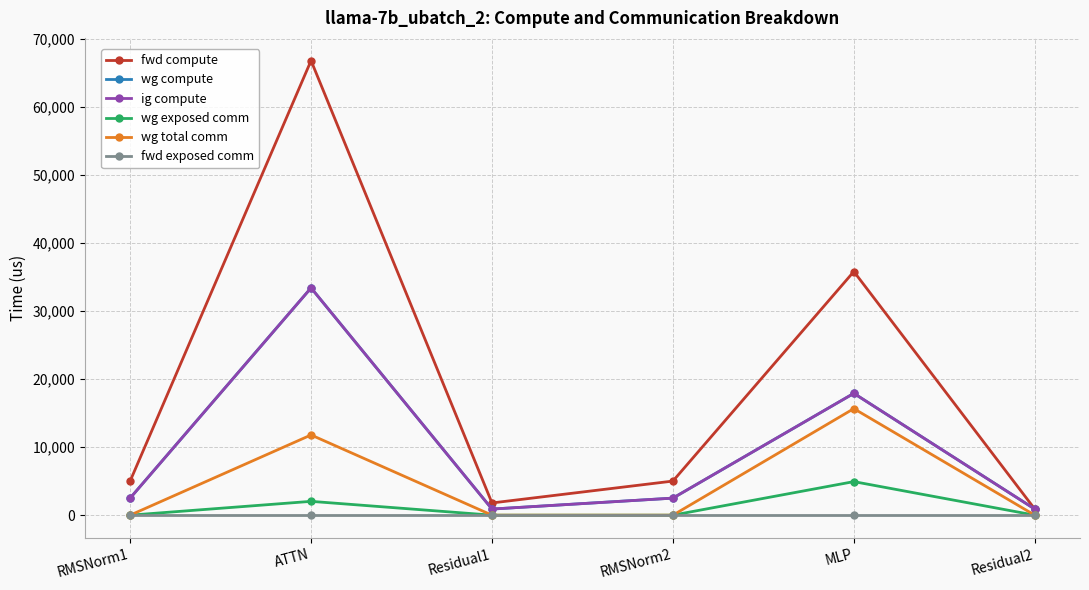

Does the chart have visible grid lines?

Yes